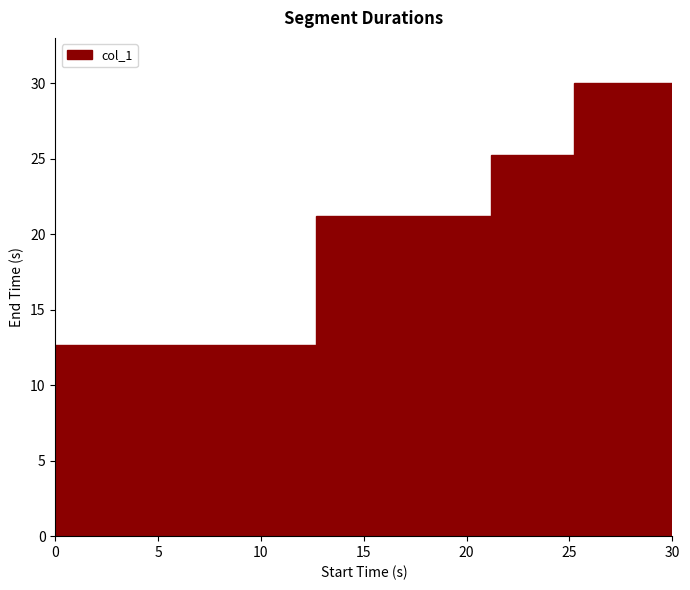

Count the number of values greater than 25.

2